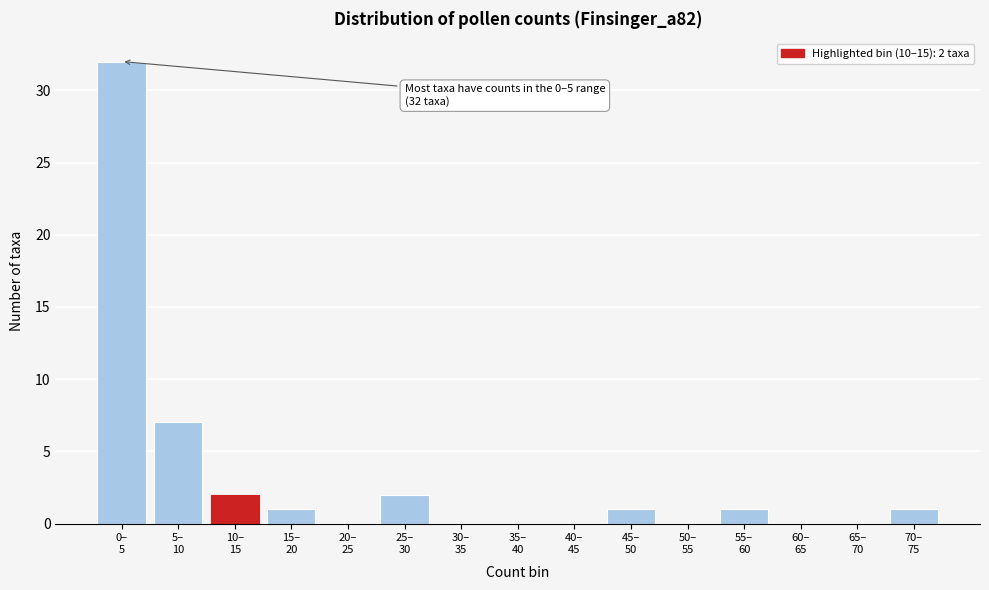

What is the greatest value displayed?

32